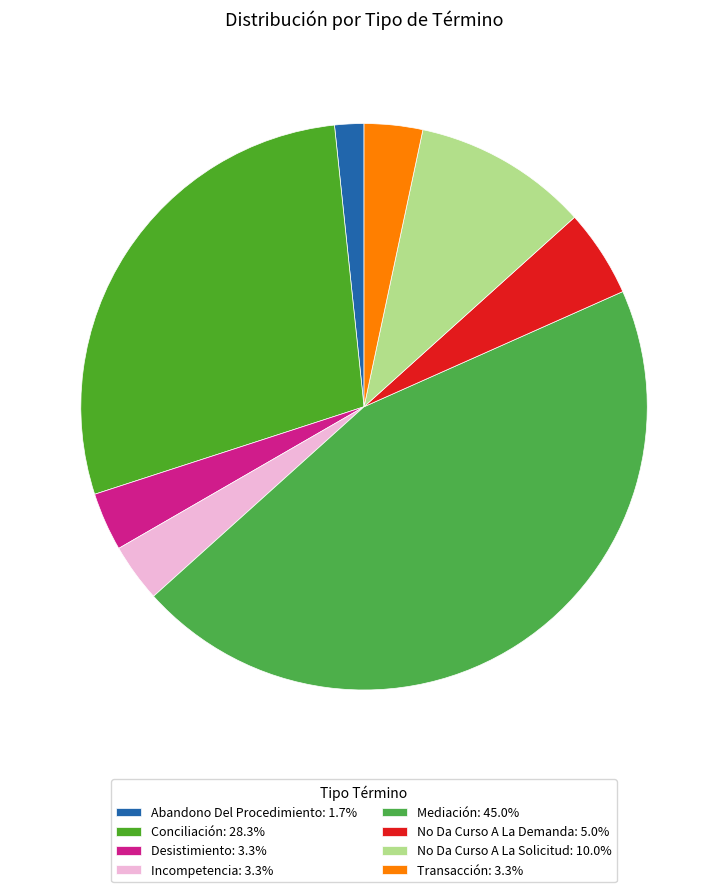

Count the number of slices in the pie.

8